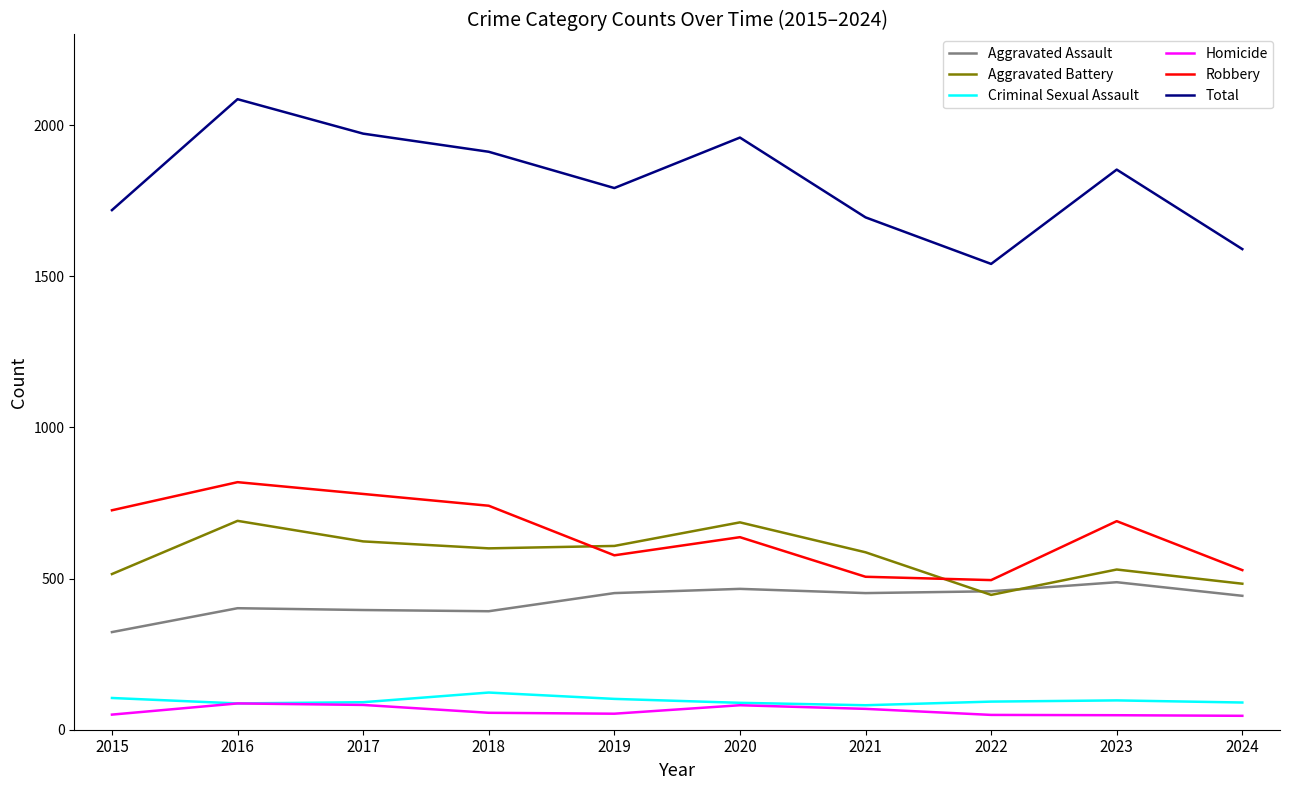

True or false: Criminal Sexual Assault and Robbery cross at least once.

False